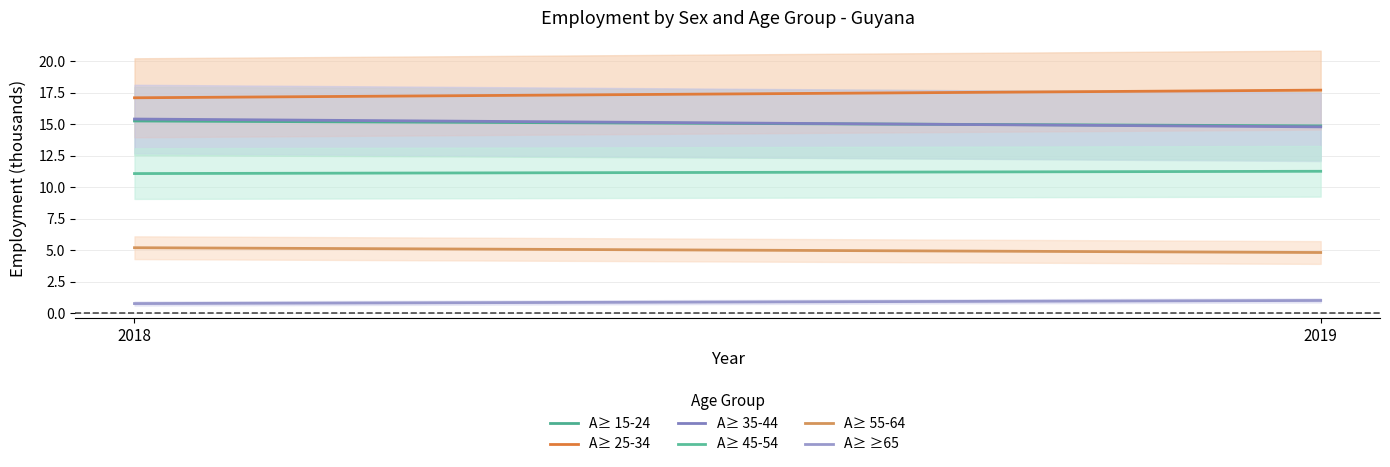

How many distinct data groups are displayed?

6